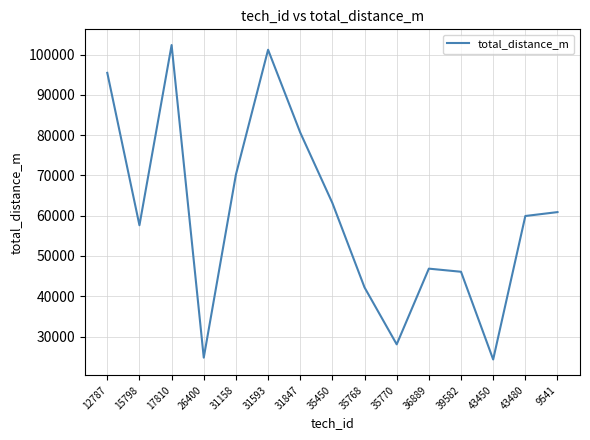

What is the smallest value displayed?

24299